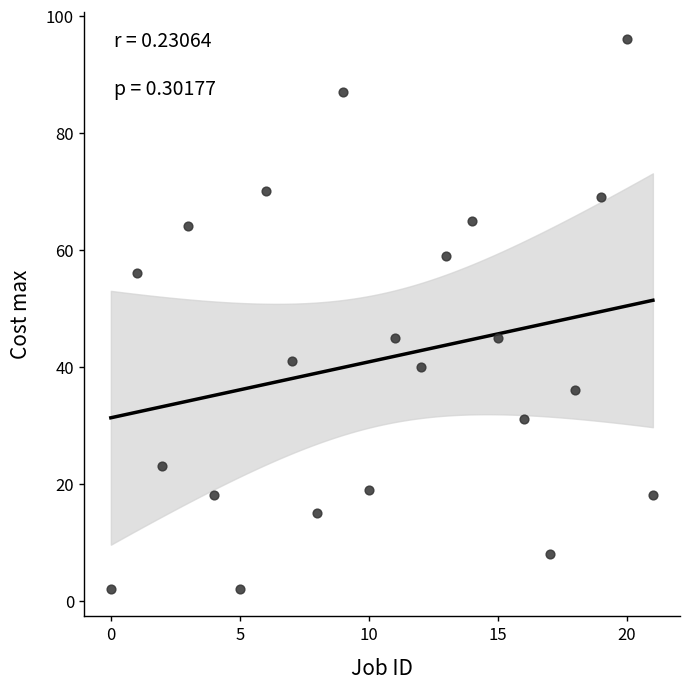

What is the range of Y values (max minus min)?

94